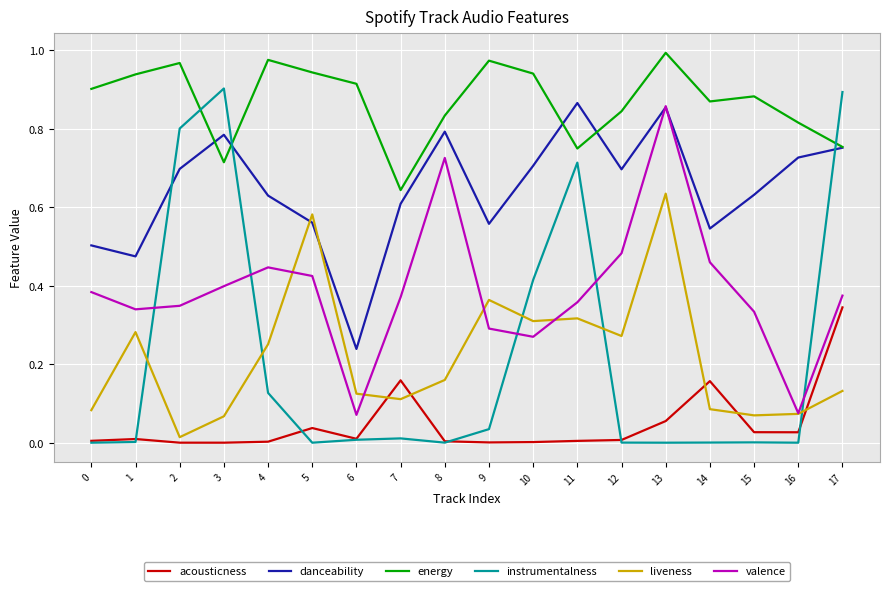

True or false: danceability has a value of 0.2 at 14.

False